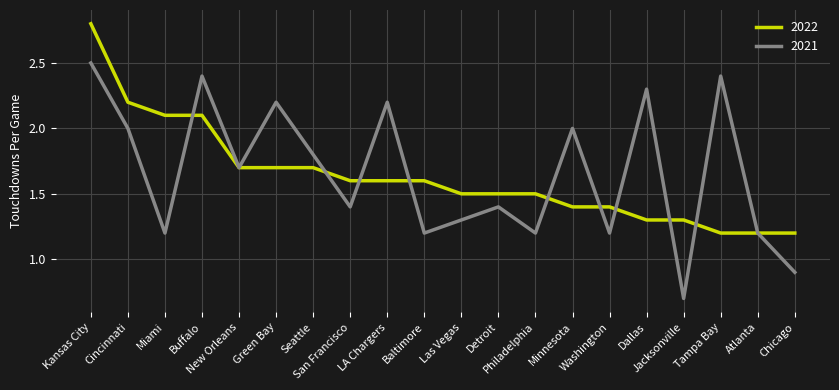

Which series has the largest range (max minus min)?

2021